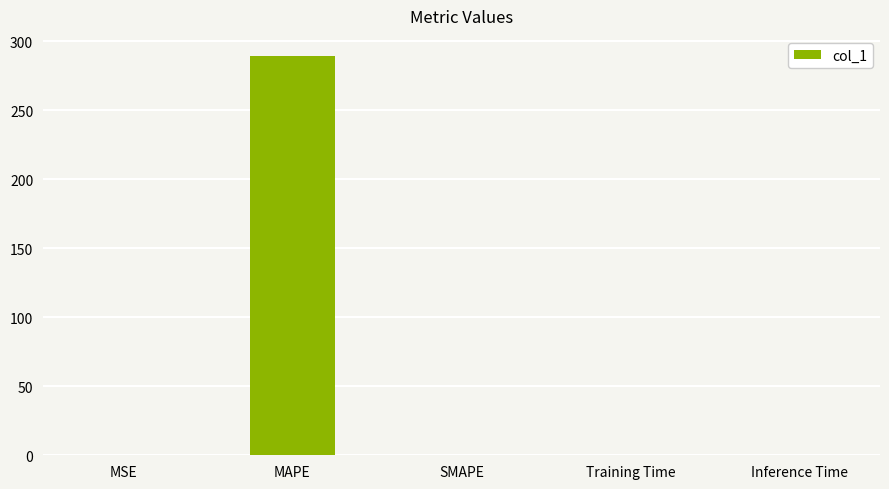

What is the maximum value shown in the chart?

289.5